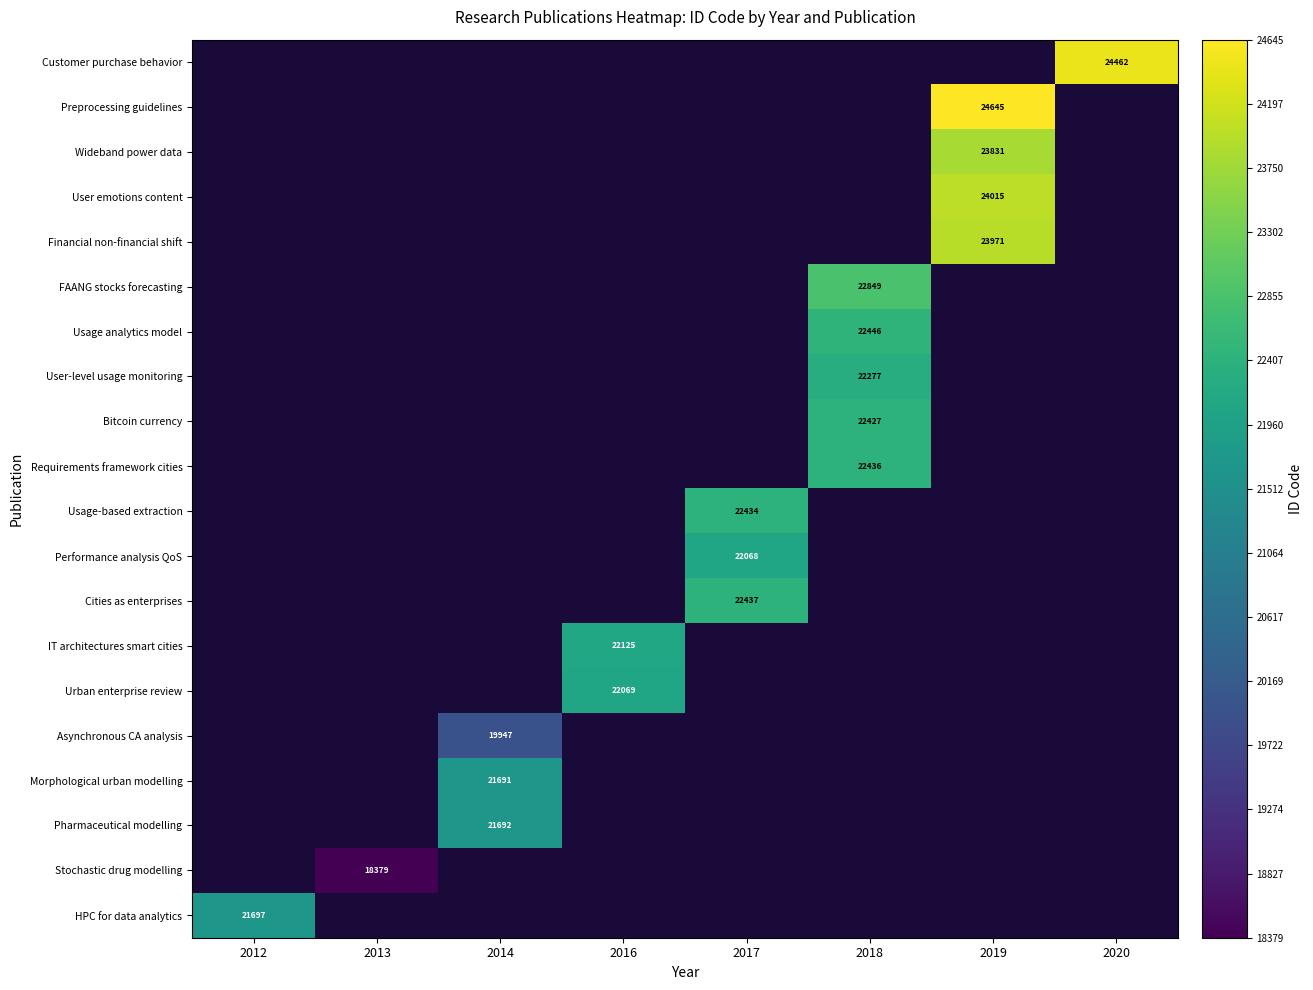

True or false: Customer purchase behavior has a value of 14719 at 2020.

False